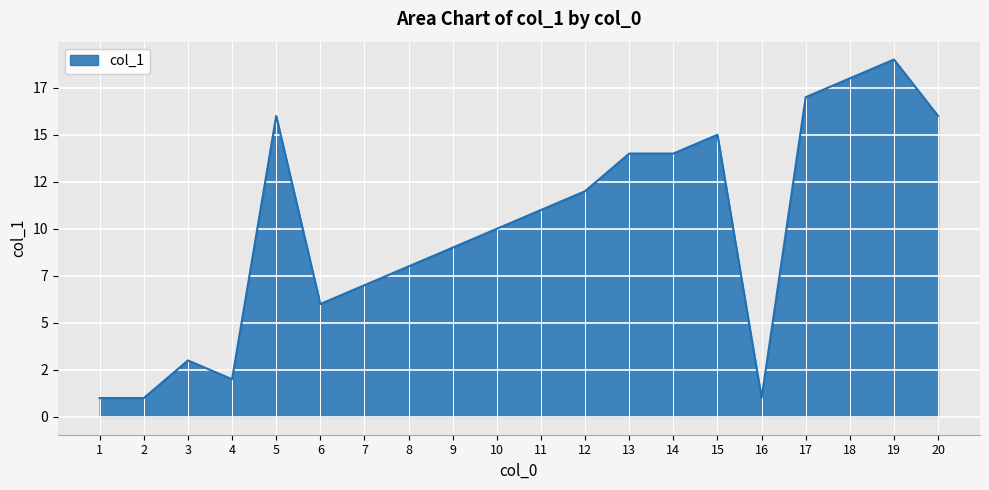

True or false: the data has more than 2 interior local peaks.

True